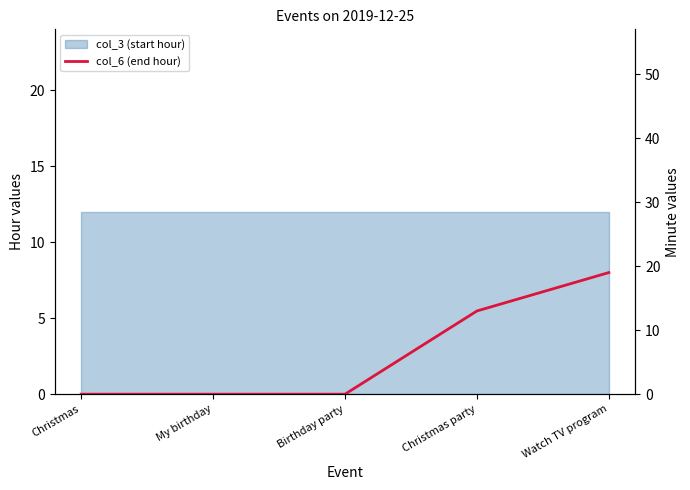

At which category does the chart reach its minimum across all series?

Christmas